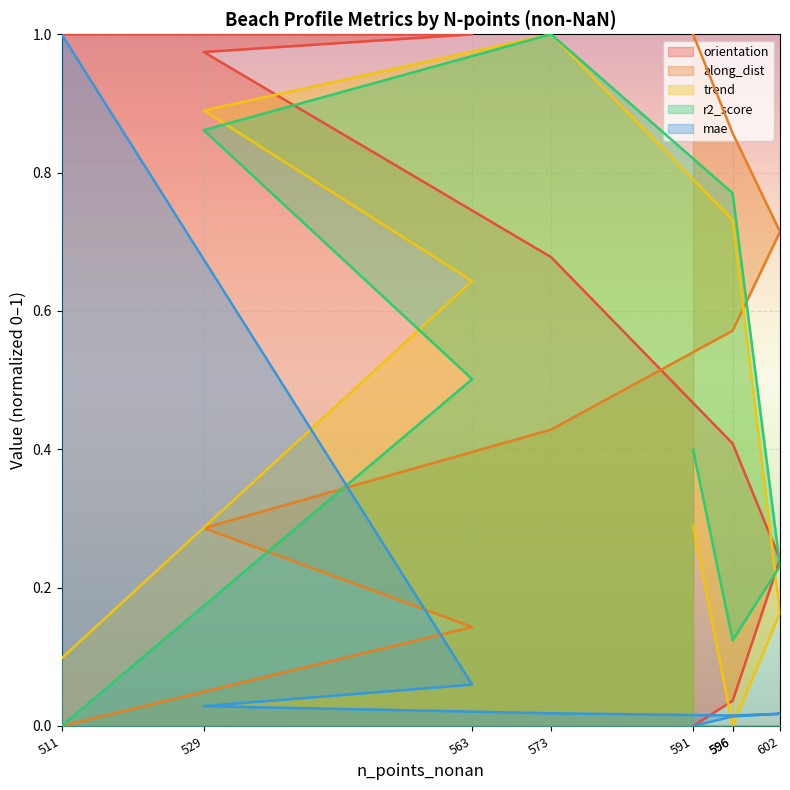

What is the difference between the mae values at 591 and 511?

1.0